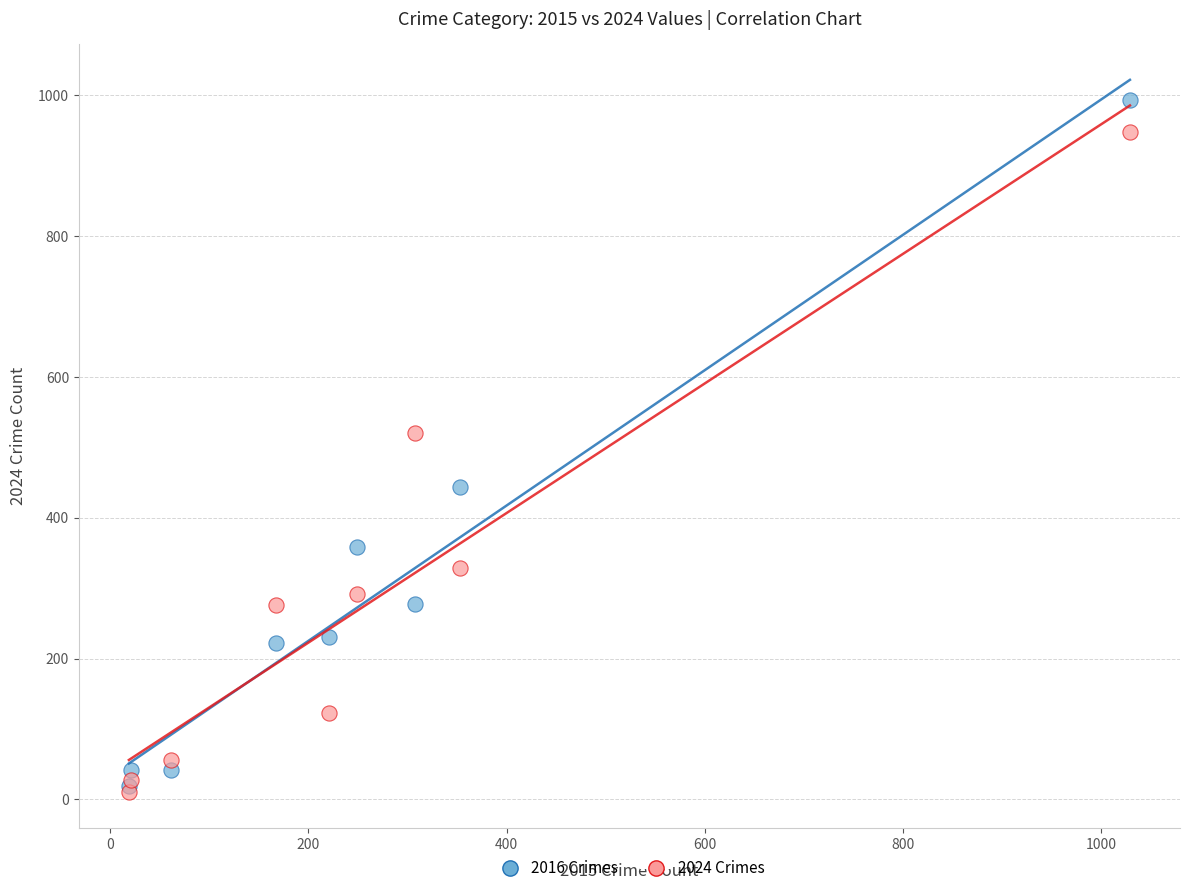

Across all series, what Y value is closest to 502?

521